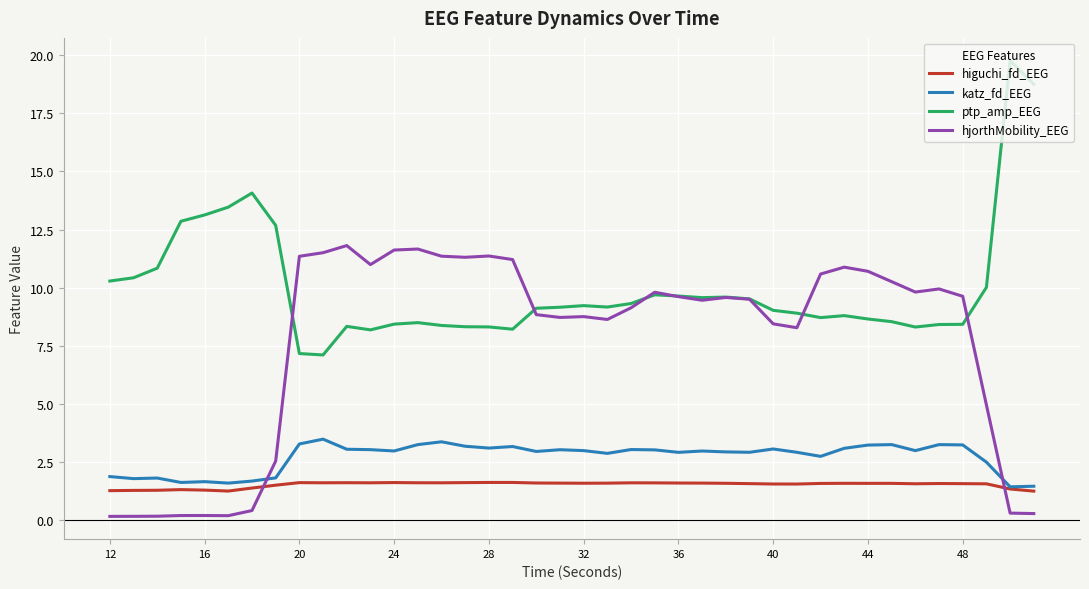

True or false: ptp_amp_EEG and higuchi_fd_EEG intersect in this chart.

False